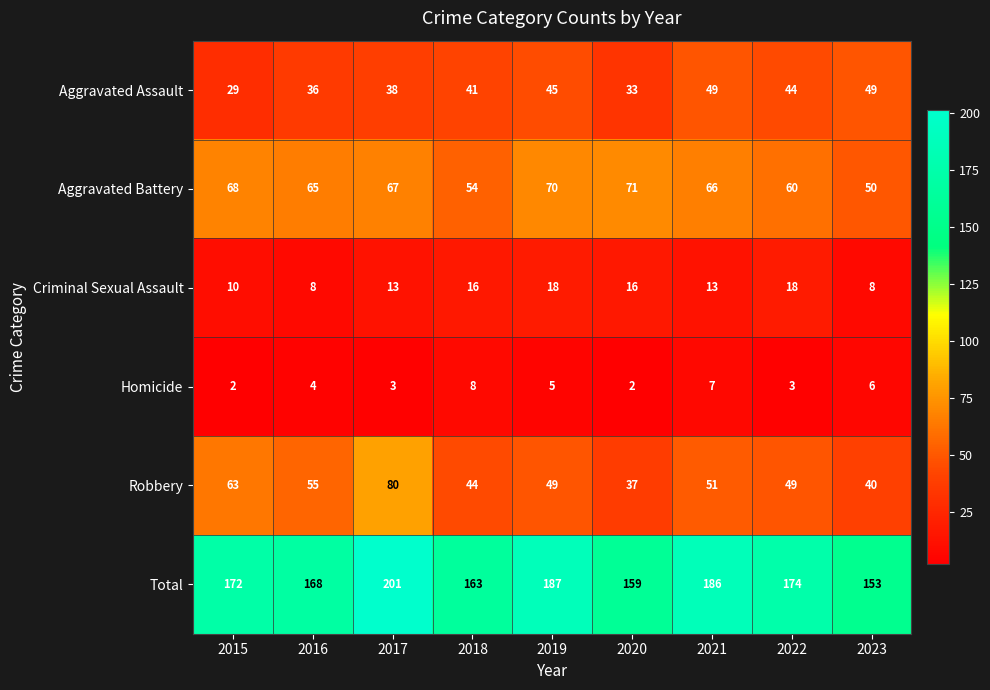

How many data points does each series have?

9